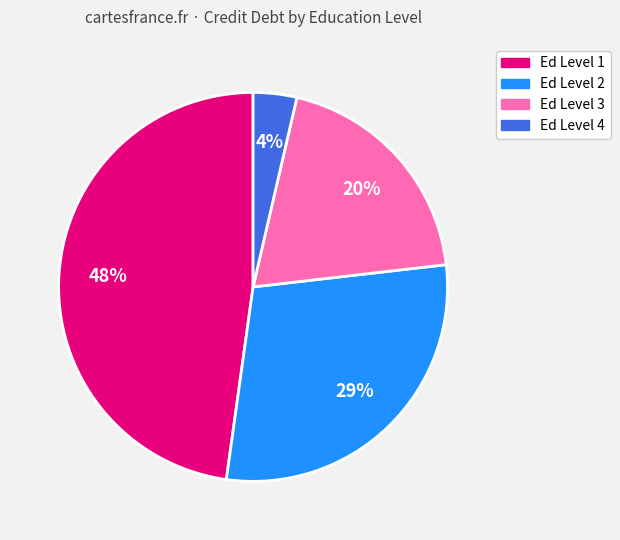

Does any single category account for the majority?

No